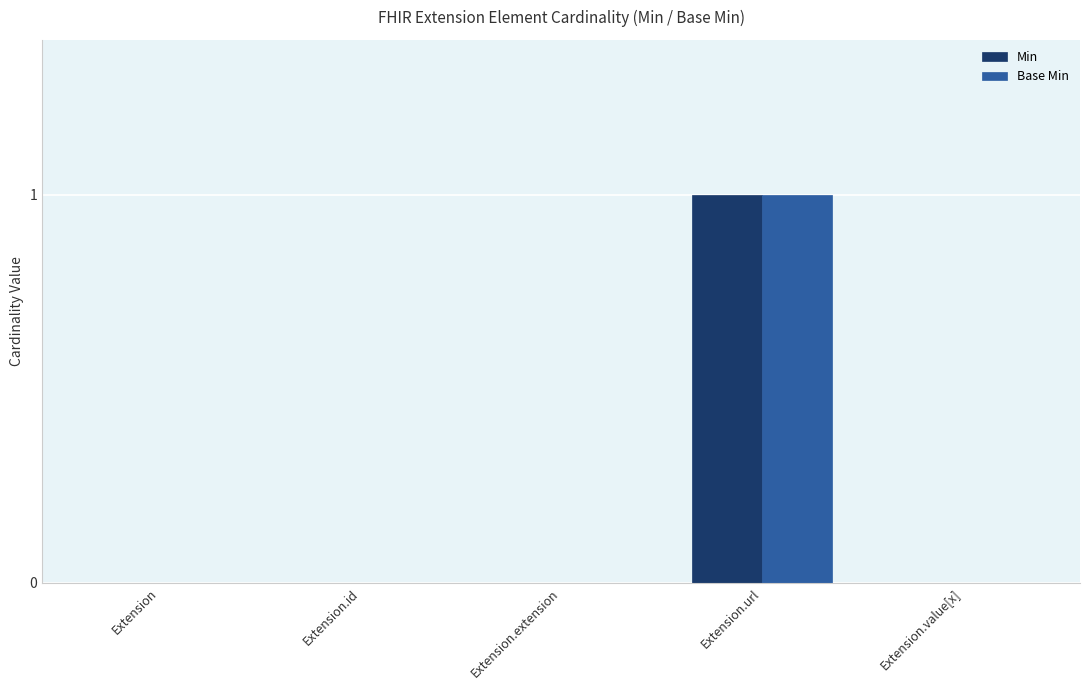

At which category is the sum across all series the highest?

Extension.url